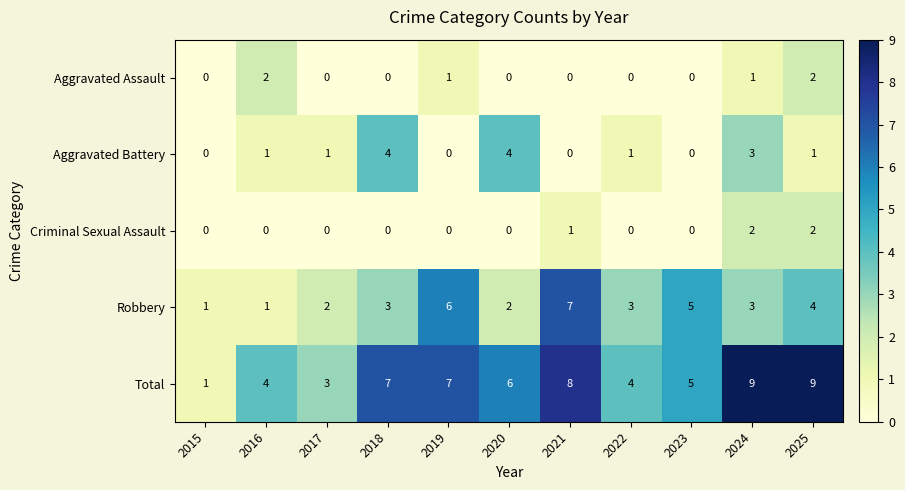

How many Aggravated Battery values are between 0 and 3?

9